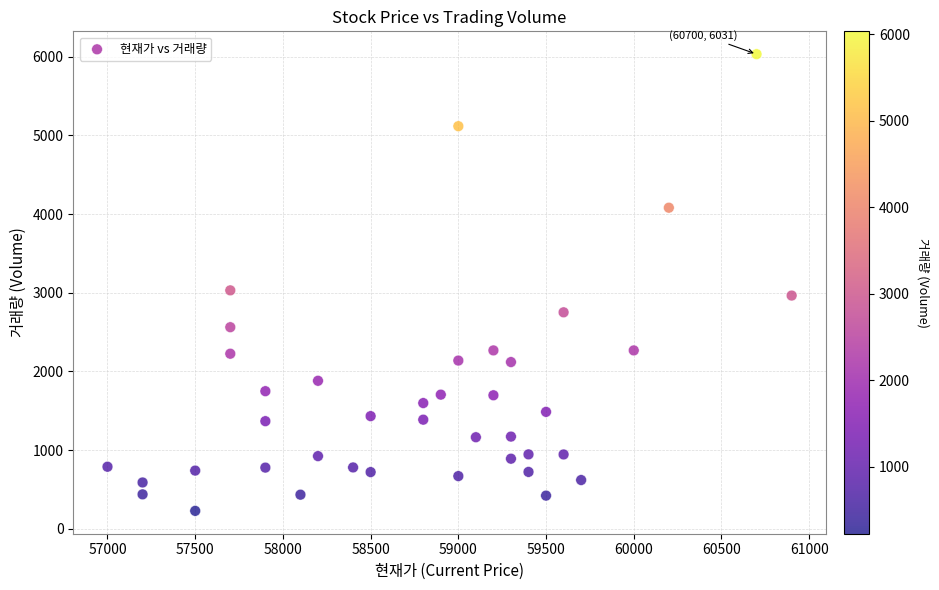

What is the range of Y values (max minus min)?

5803